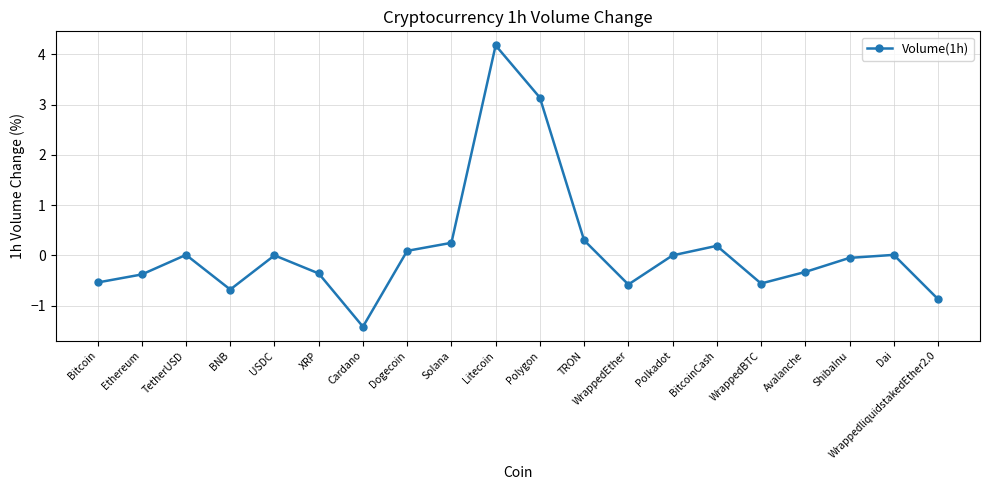

True or false: the data shows 0.2 at Solana.

True